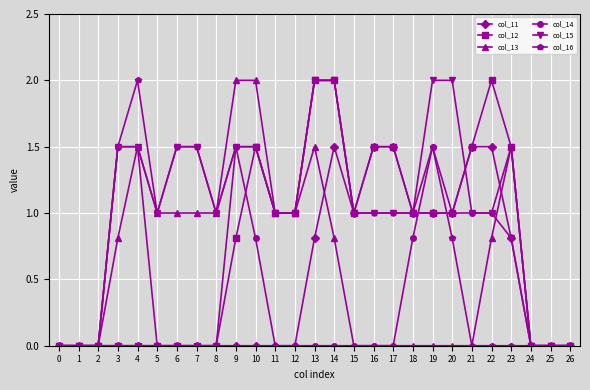

What is the spread (max minus min) of values at 21?

1.5